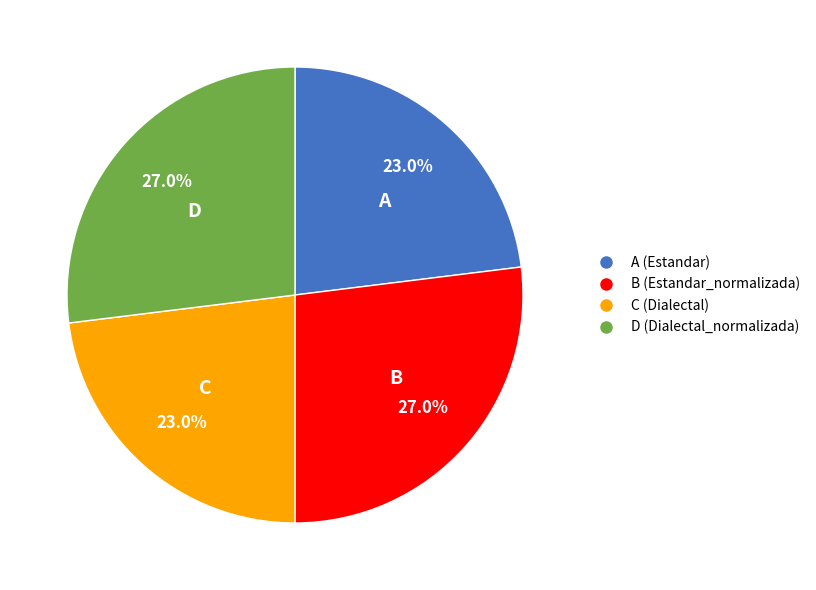

Between D (Dialectal_normalizada) and C (Dialectal), which is larger?

D (Dialectal_normalizada)